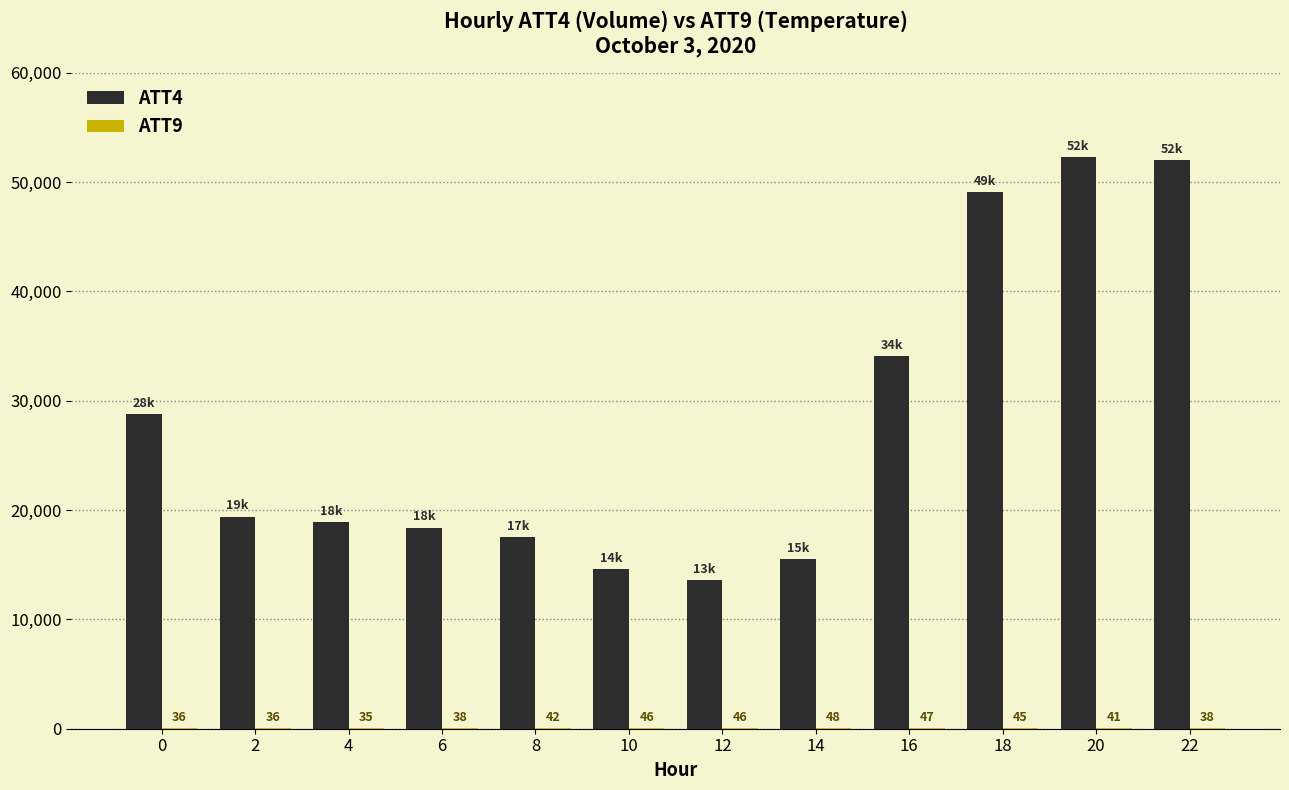

What is the sum of the ATT4 values at 20 and 6?

70700.0